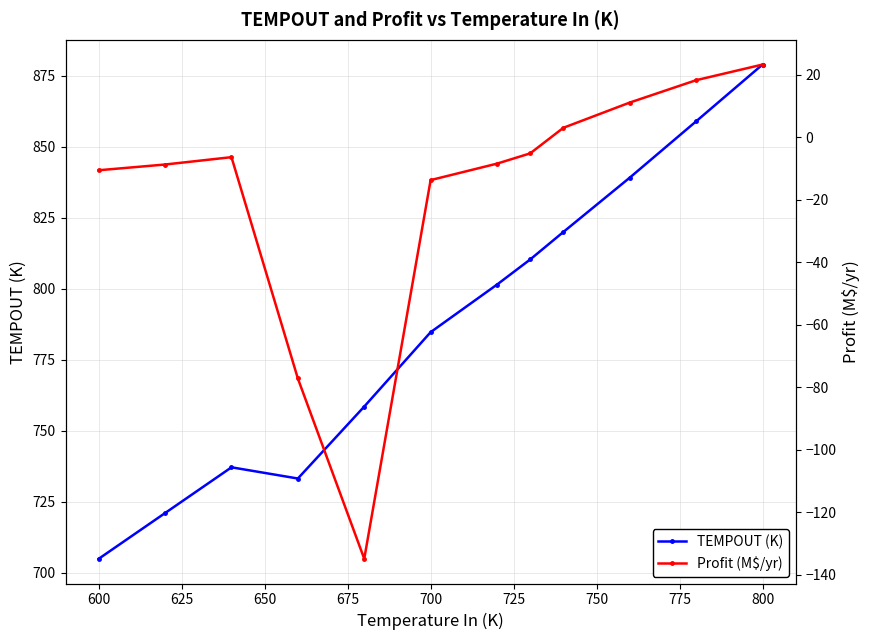

What position from the left is 700?

6